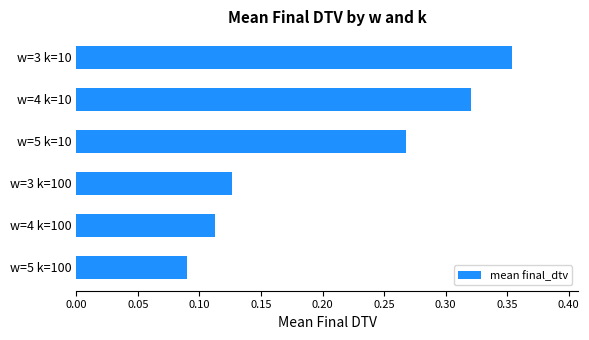

The chart shows a value of 0.6 at w=3 k=10. True or false?

False